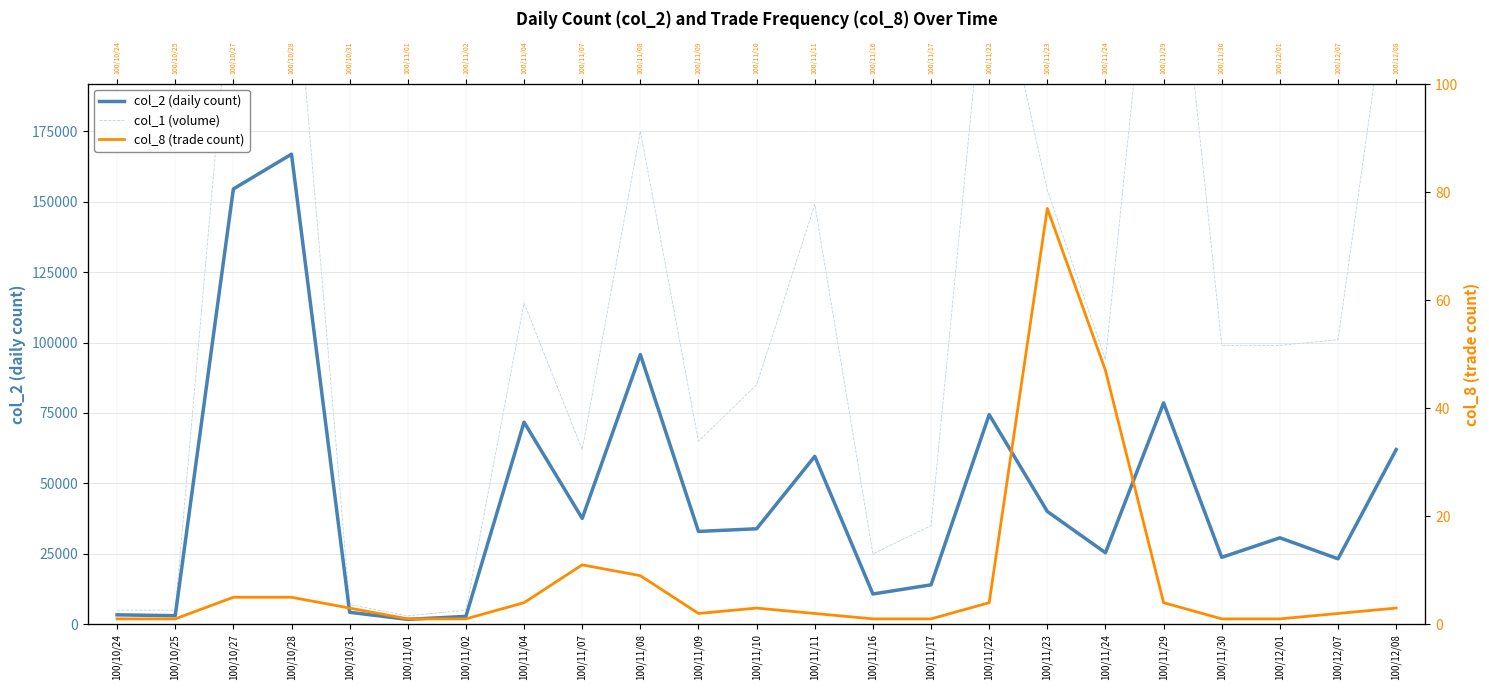

How many series are shown in this chart?

3